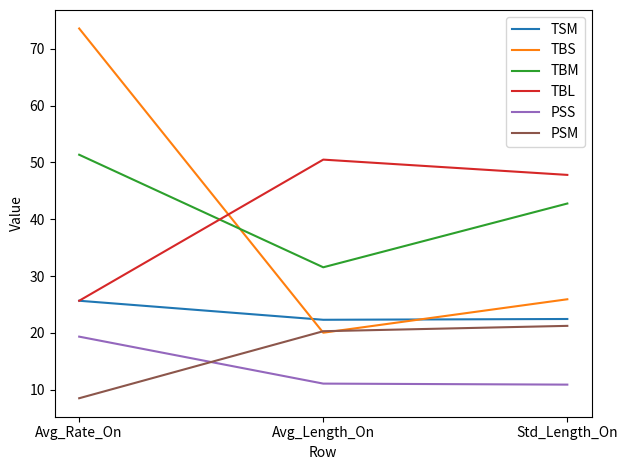

What position from the left is Avg_Length_On?

2